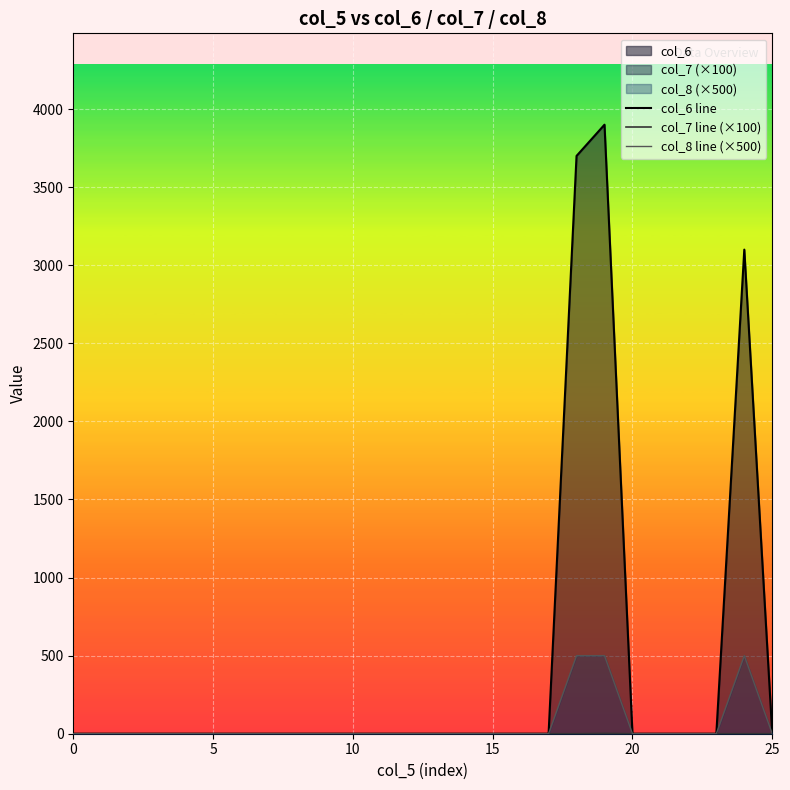

Which label corresponds to the largest value in the chart?

19